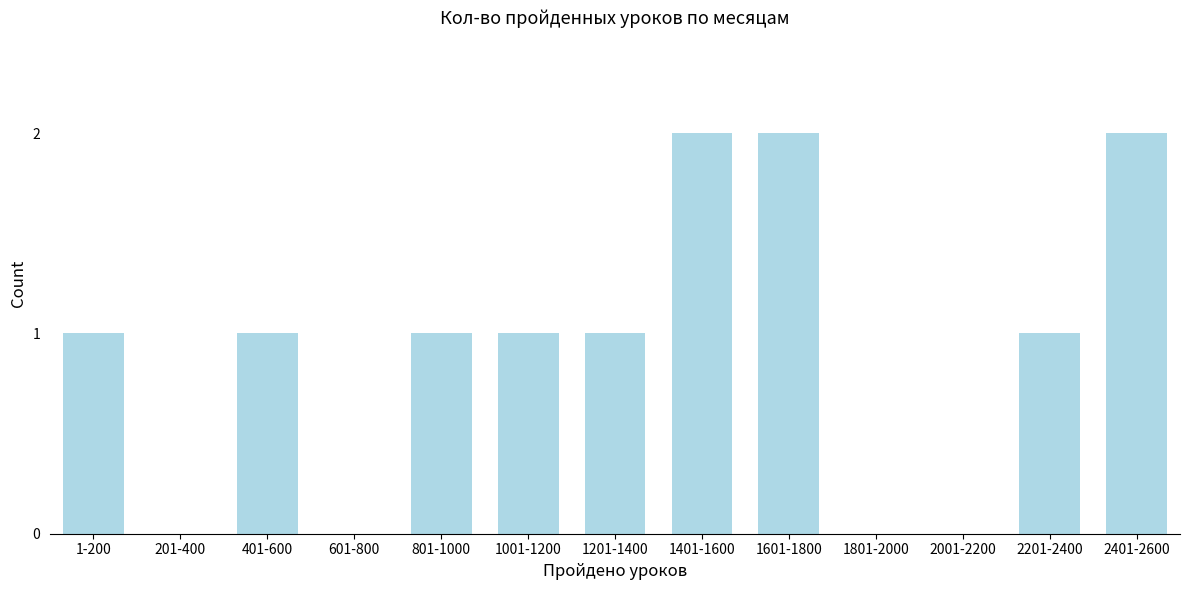

Reading right to left, transcribe all the data shown in this chart.

2401-2600=2	2201-2400=1	2001-2200=0	1801-2000=0	1601-1800=2	1401-1600=2	1201-1400=1	1001-1200=1	801-1000=1	601-800=0	401-600=1	201-400=0	1-200=1